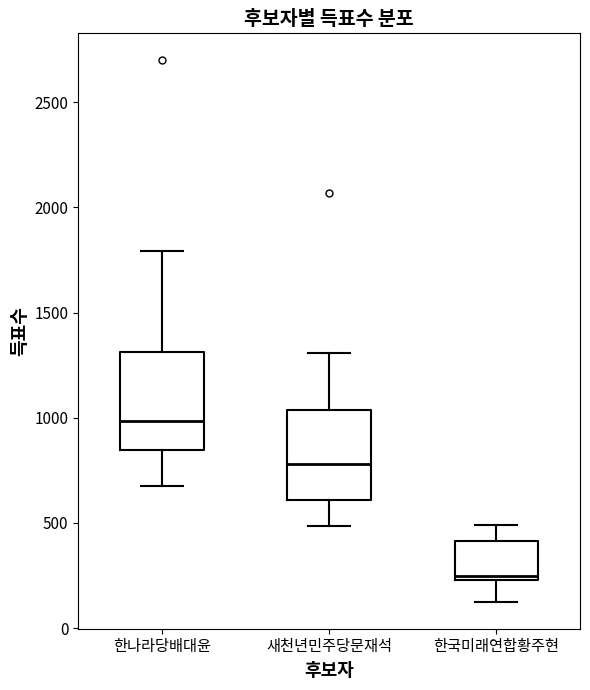

Reading left to right, transcribe this box plot: for each box, give where its median line is, the range the box spans, and where its two whiskers end, as read against the y-axis. The values are not printed on the chart, so give them approximately, as read against the axis.

한나라당배대윤: median 1000, box 850 to 1300, whiskers 700 to 1800
새천년민주당문재석: median 800, box 600 to 1050, whiskers 500 to 1300
한국미래연합황주현: median 250 (just above the box's lower edge), box 250 to 400, whiskers 150 to 500